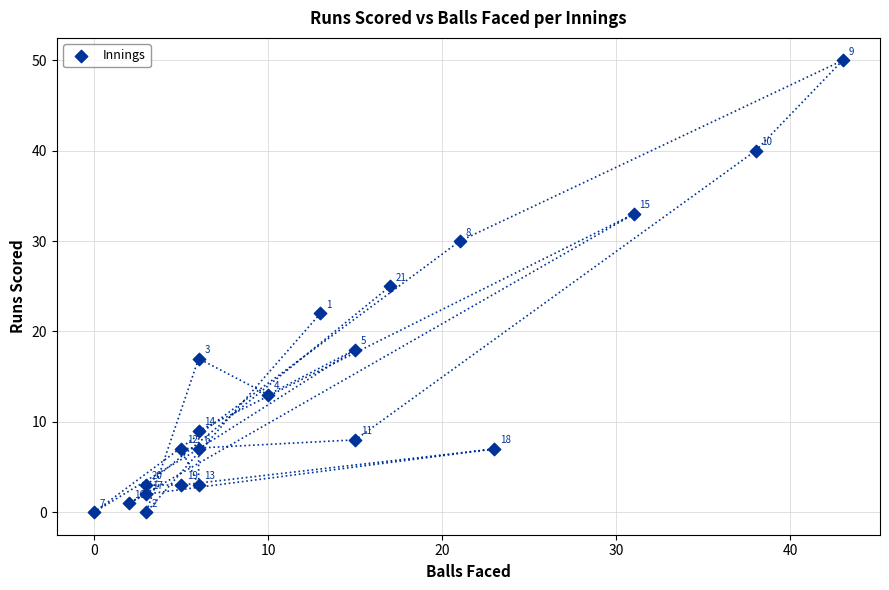

What Y value in the scatter plot is closest to 25?

25